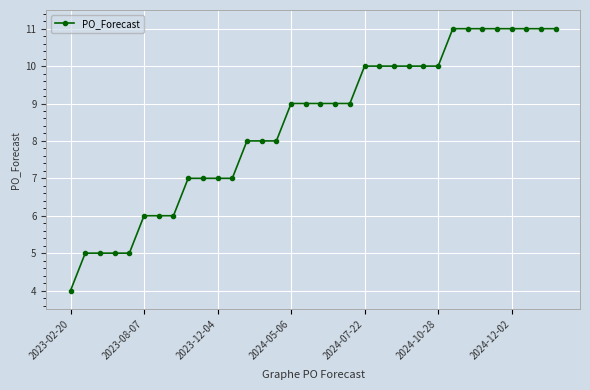

Does the chart display data point markers on the line(s)?

Yes